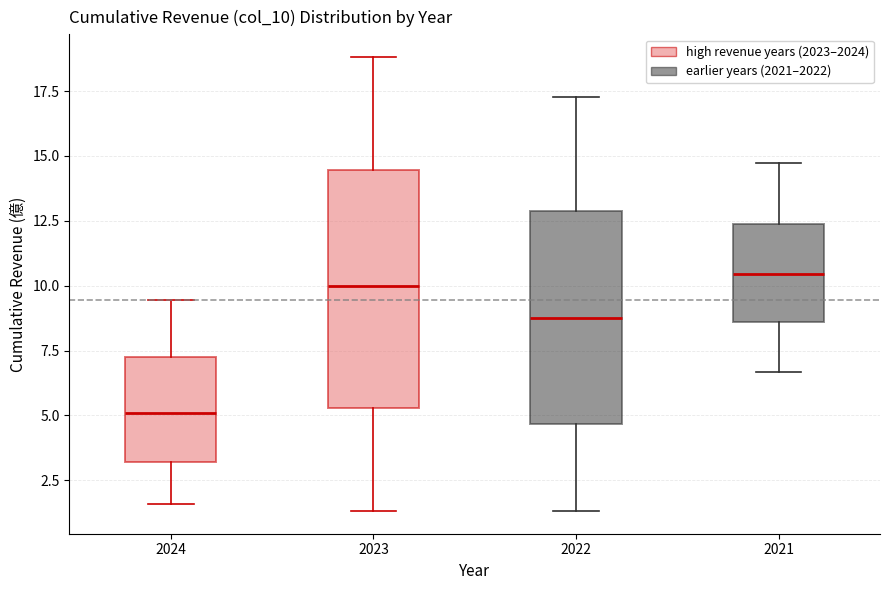

Reading left to right, transcribe this box plot: for each box, give where its median line is, the range the box spans, and where its two whiskers end, as read against the y-axis. The values are not printed on the chart, so give them approximately, as read against the axis.

2024: median 5.0, box 3.0 to 7.0, whiskers 1.5 to 9.5
2023: median 10.0, box 5.5 to 14.5, whiskers 1.5 to 19.0
2022: median 9.0, box 4.5 to 13.0, whiskers 1.5 to 17.5
2021: median 10.5, box 8.5 to 12.5, whiskers 6.5 to 14.5